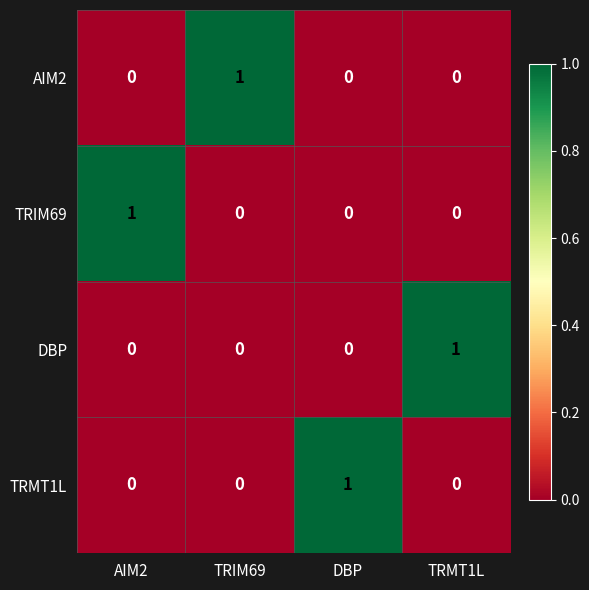

Count the AIM2 values in the range 0 to 1.

4